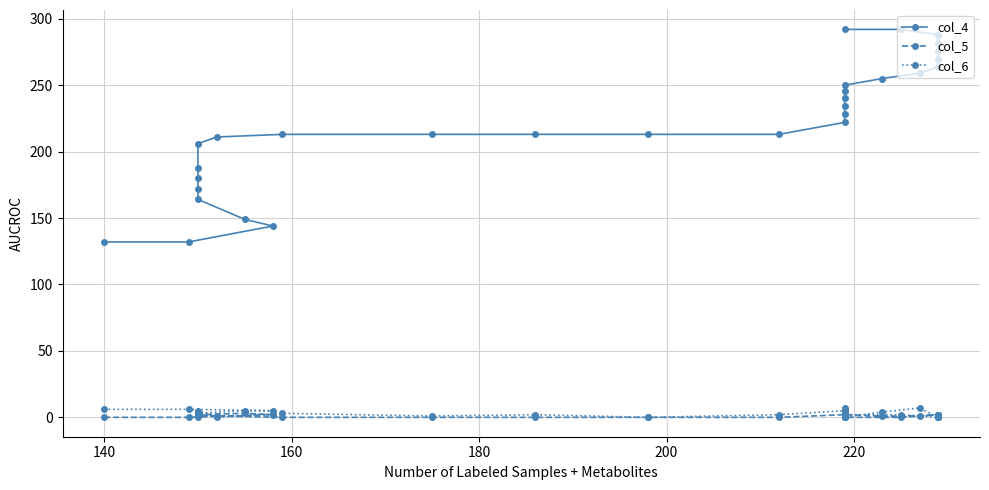

What is the value of the col_4 point at the 9th from the left?

206